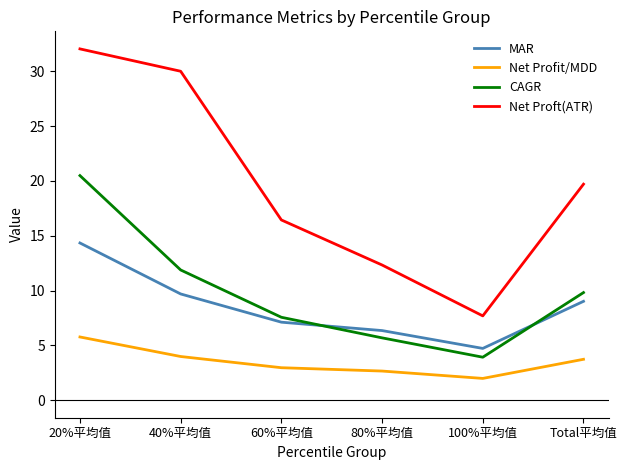

Rank the categories by MAR value from lowest to highest.

100%平均值, 80%平均值, 60%平均值, Total平均值, 40%平均值, 20%平均值